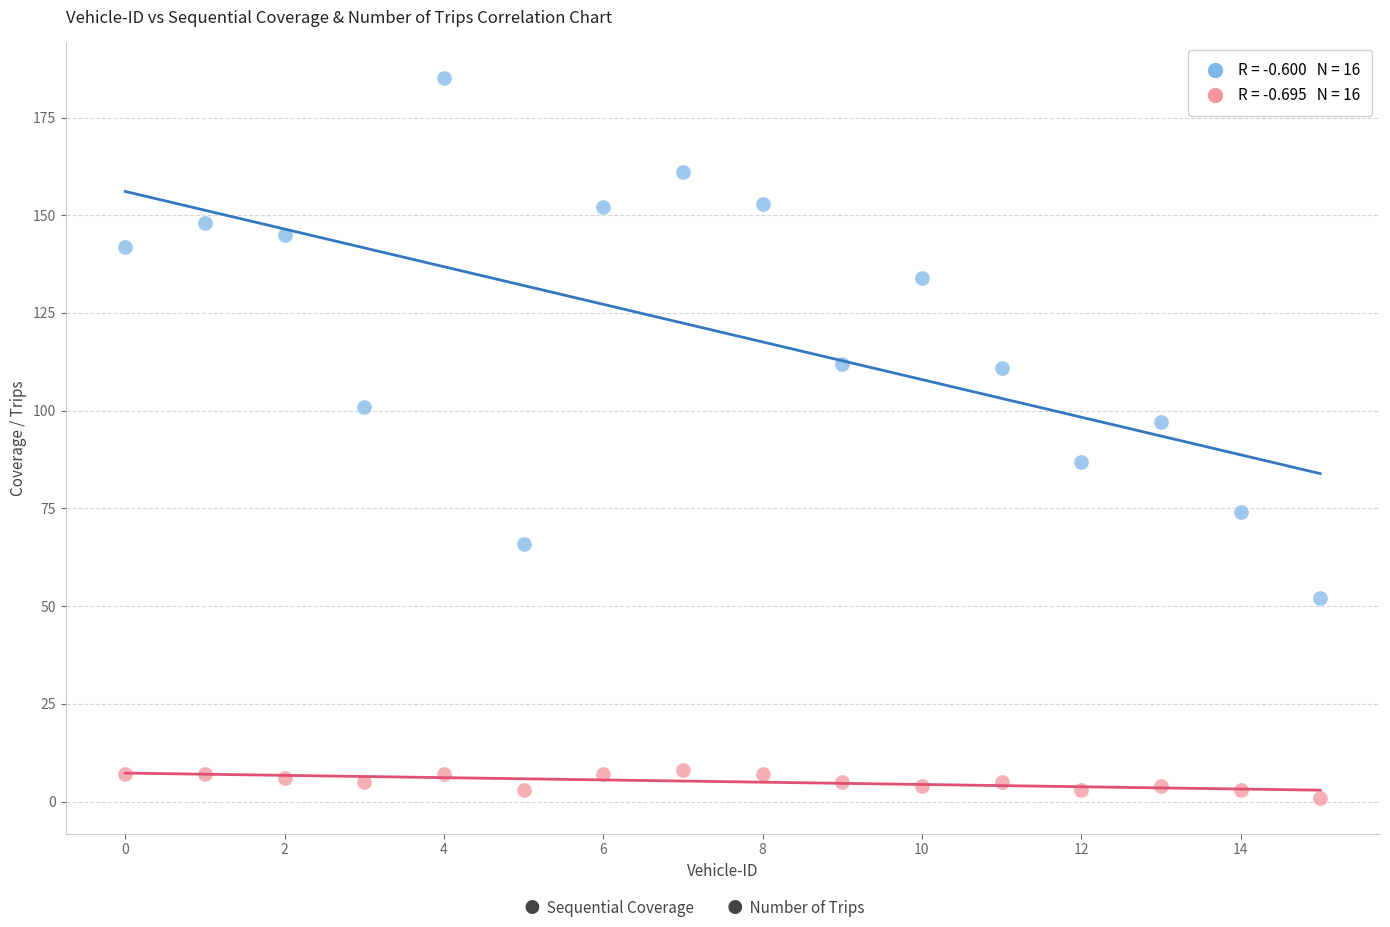

Across all data points, what is the range of Y values (max minus min)?

184